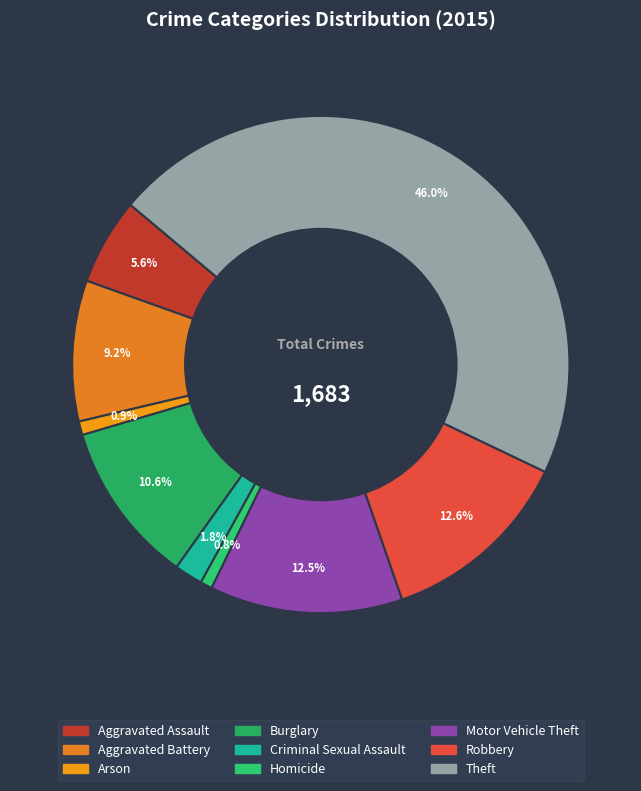

What percentage is the Arson slice, to the nearest percent?

1%